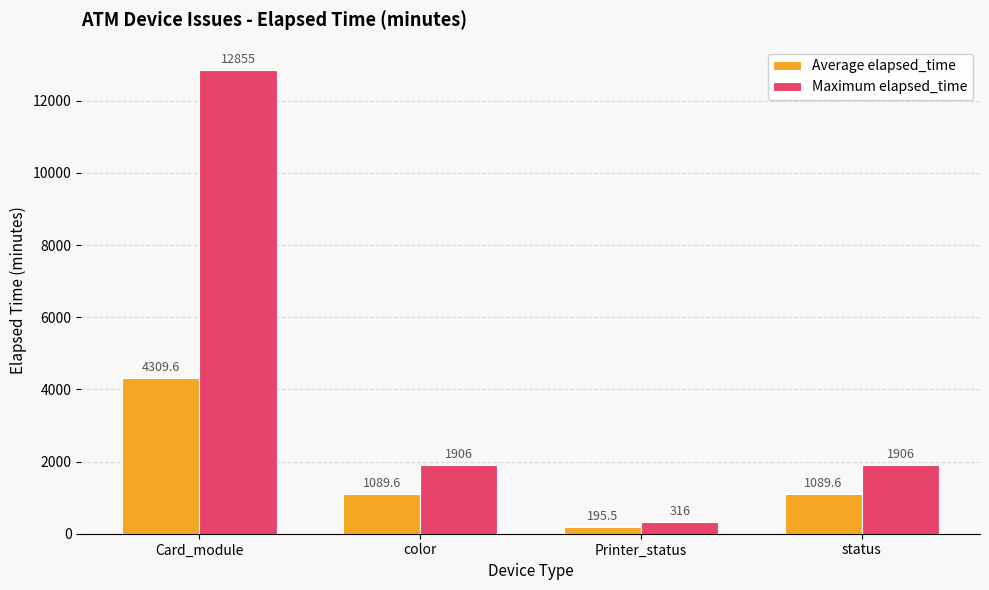

How many data points does each series have?

4